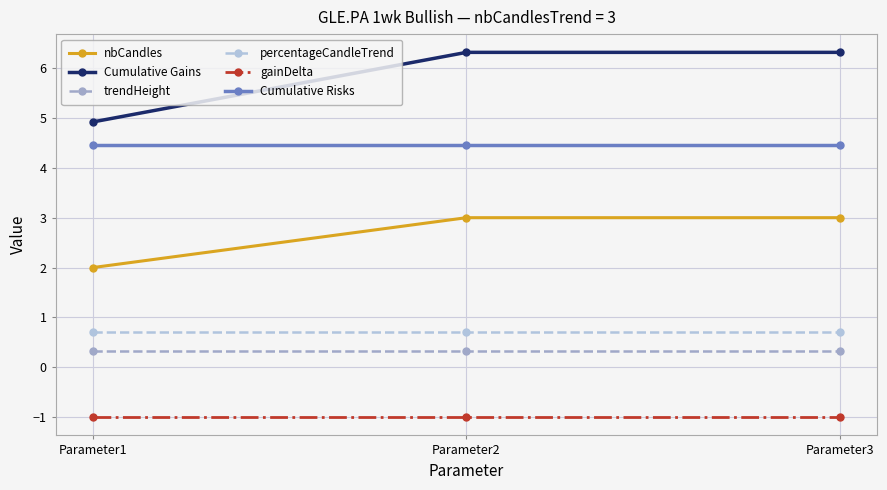

List the series in order of their peak value, highest first.

Cumulative Gains, Cumulative Risks, nbCandles, percentageCandleTrend, trendHeight, gainDelta